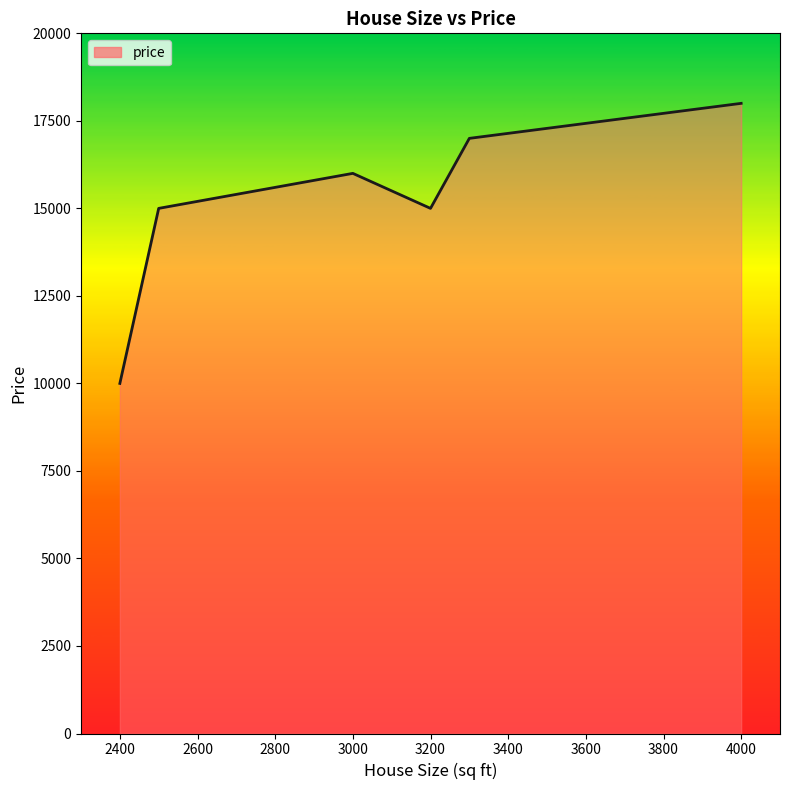

What is the difference between the second highest and minimum values?

7000